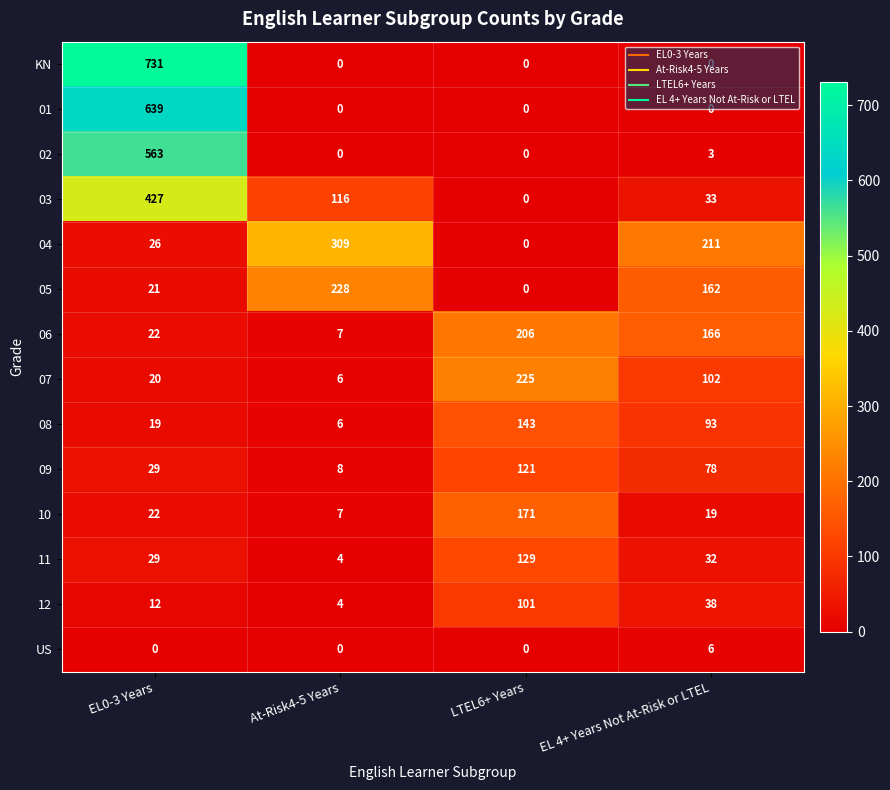

The 11 series shows 7 at At-Risk4-5 Years. True or false?

False